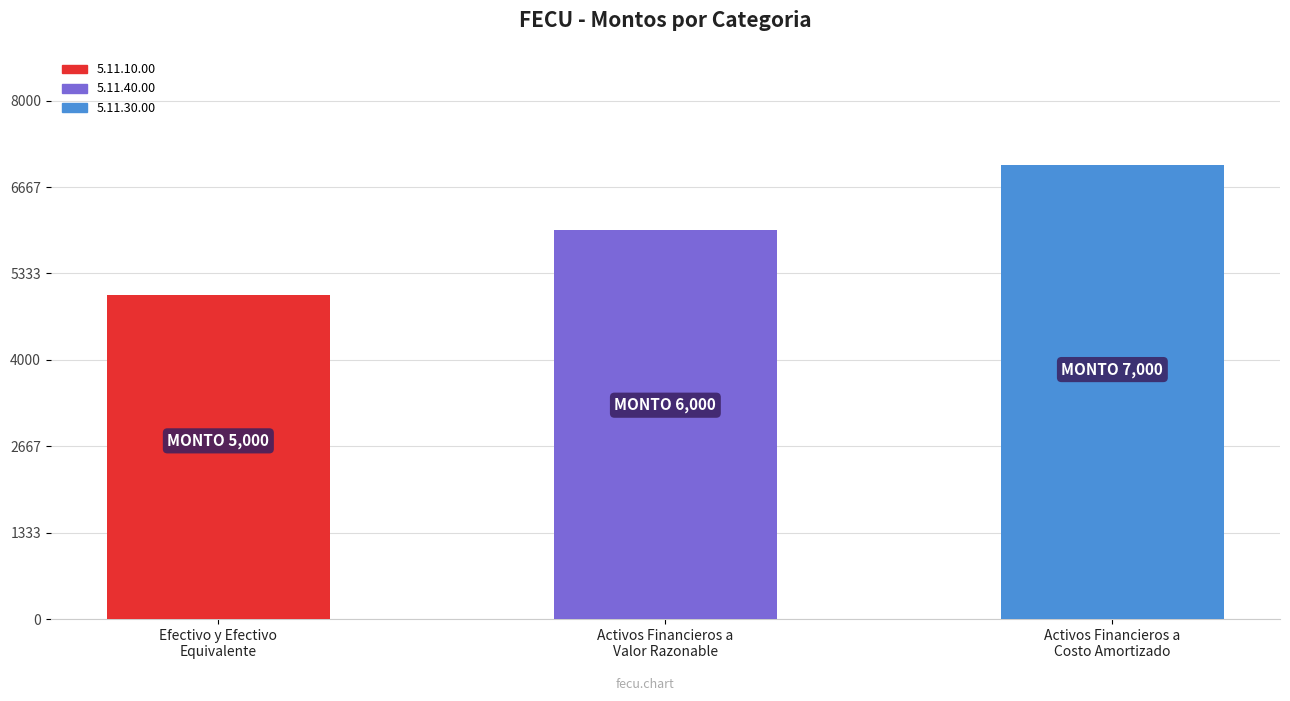

What is the difference between the maximum and second lowest values?

1000